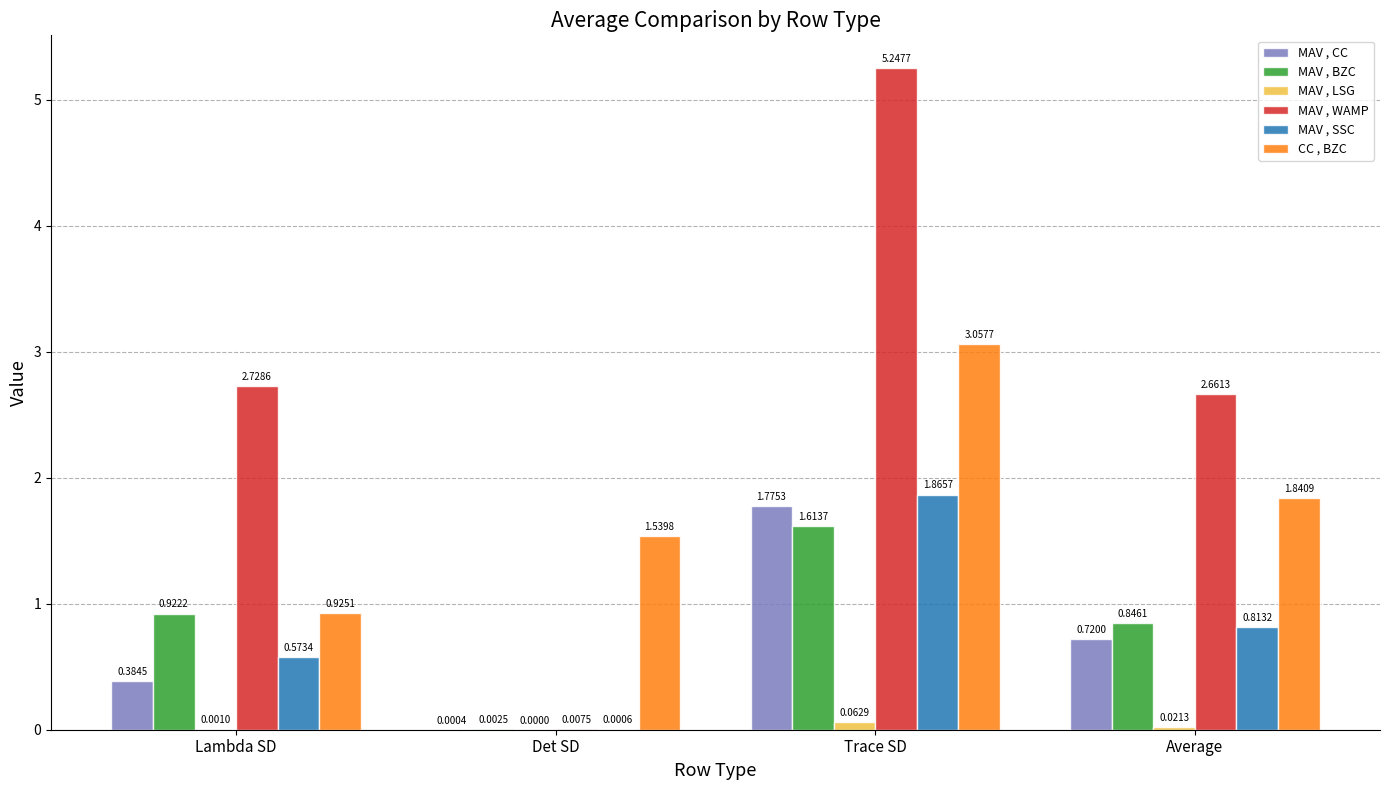

At which label does MAV , WAMP reach its peak?

Trace SD